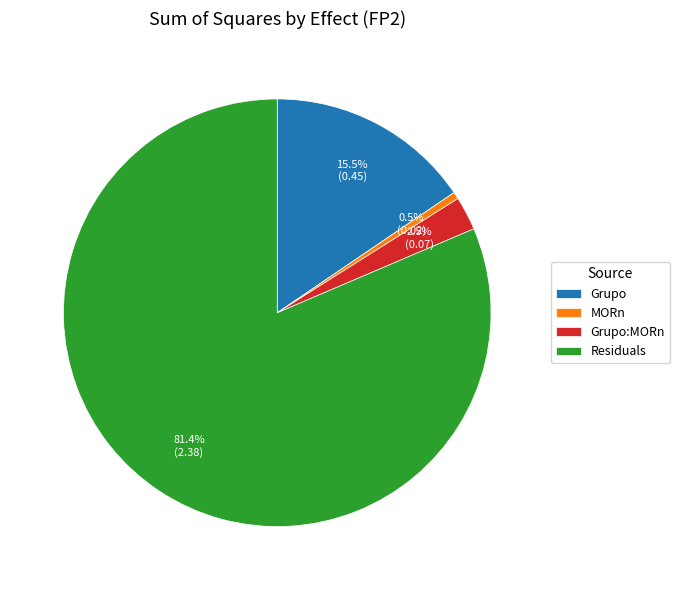

To the nearest percent, what is the difference between the Grupo:MORn and MORn slice percentages?

2%